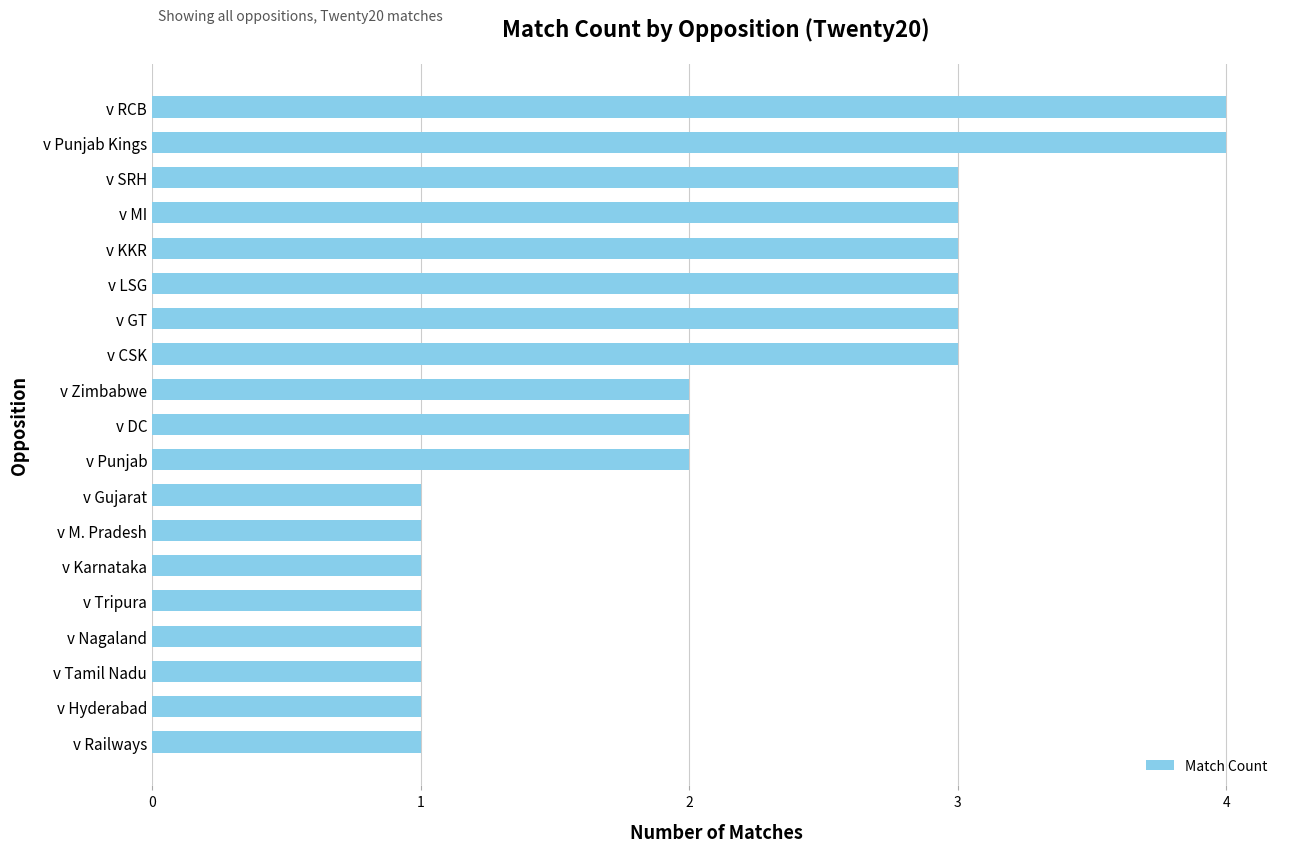

True or false: the data shows 3 at v SRH.

True